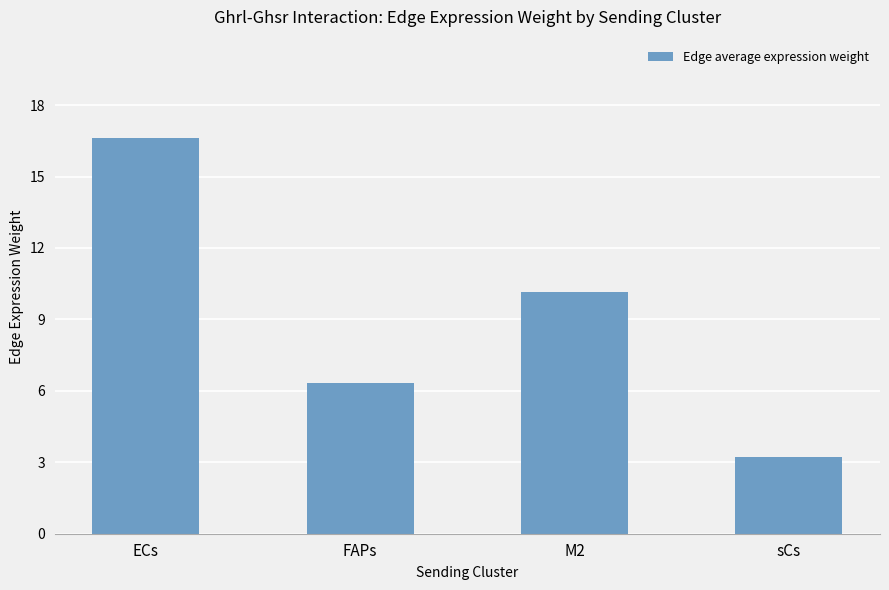

Which category has the lowest value across all series?

sCs